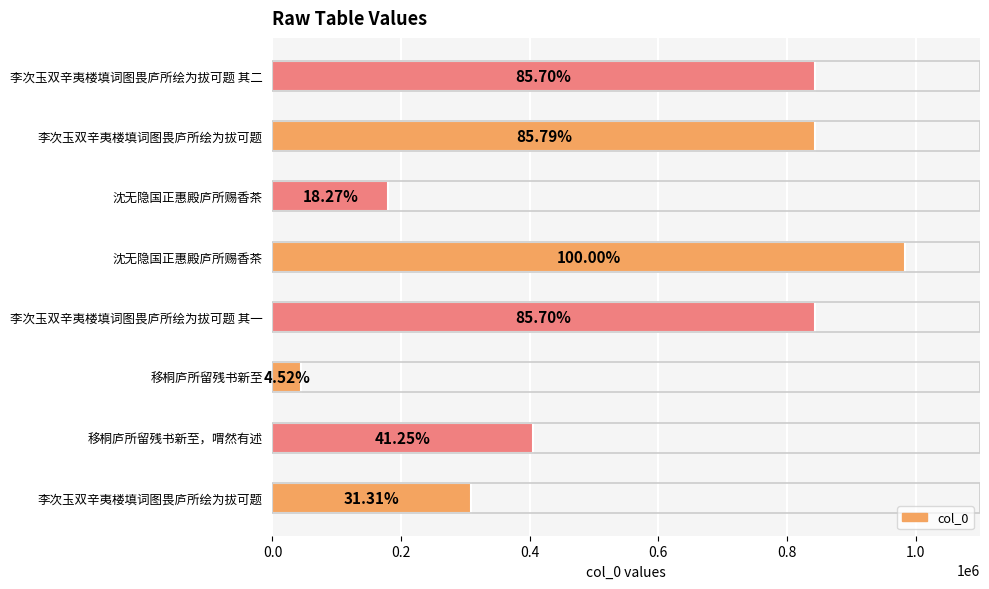

Where does the data first go above 843078?

沈无隐国正惠殿庐所赐香茶